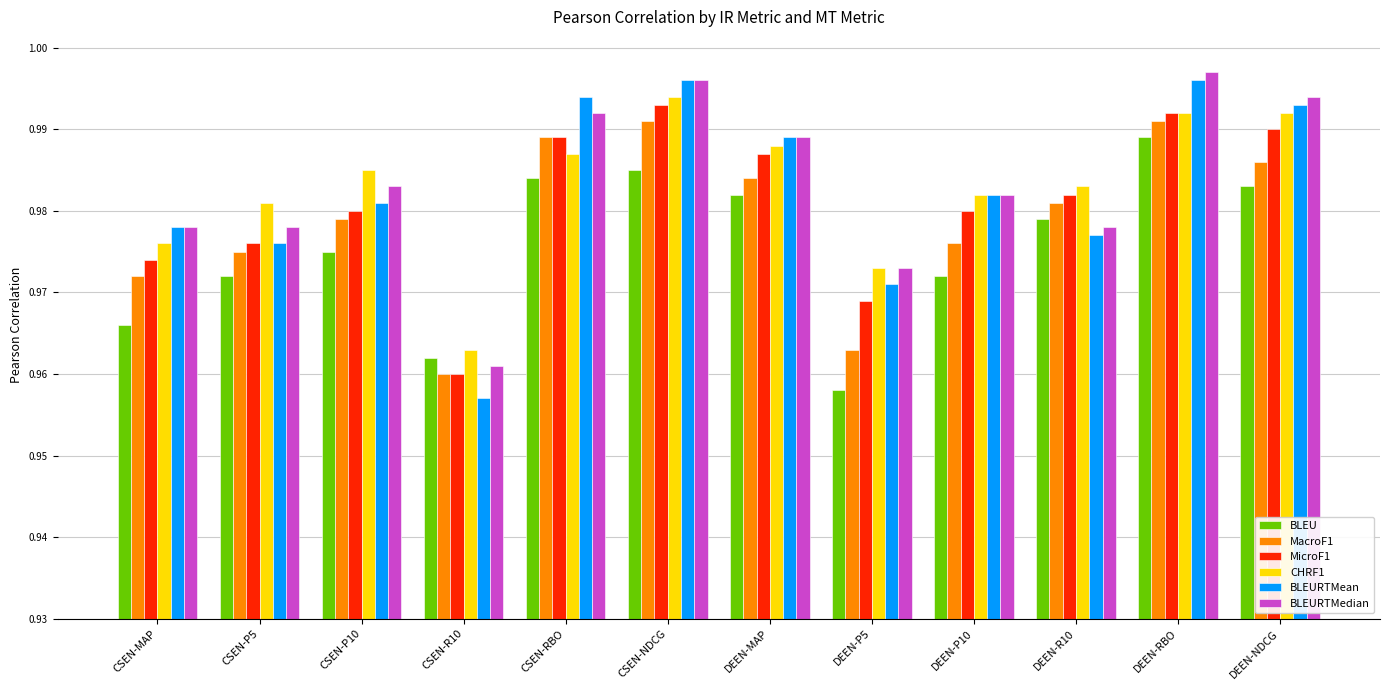

At which category does the chart reach its peak across all series?

DEEN-RBO